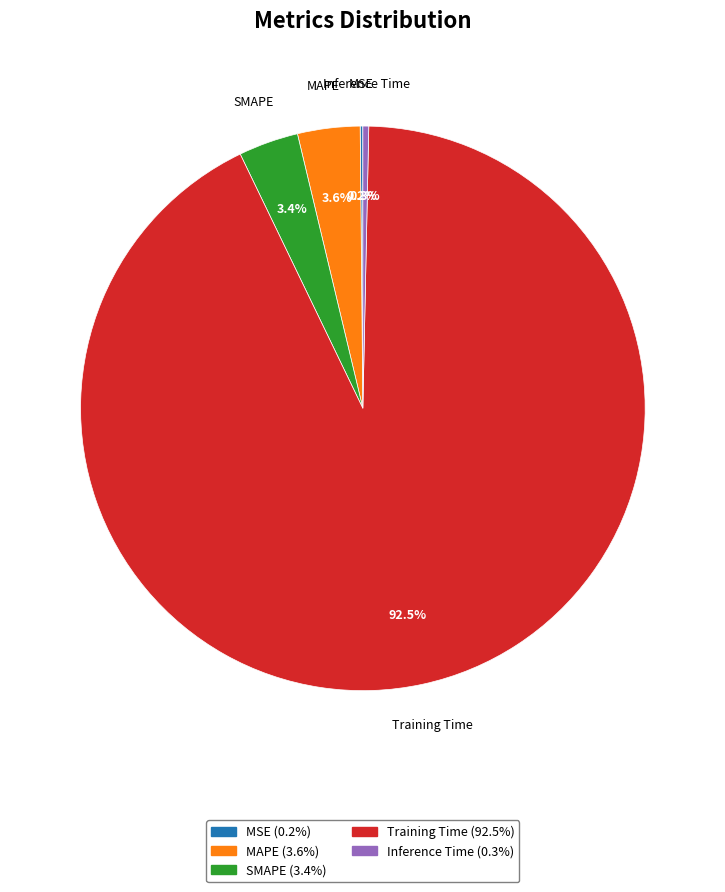

To the nearest percent, what is the average slice percentage?

20%